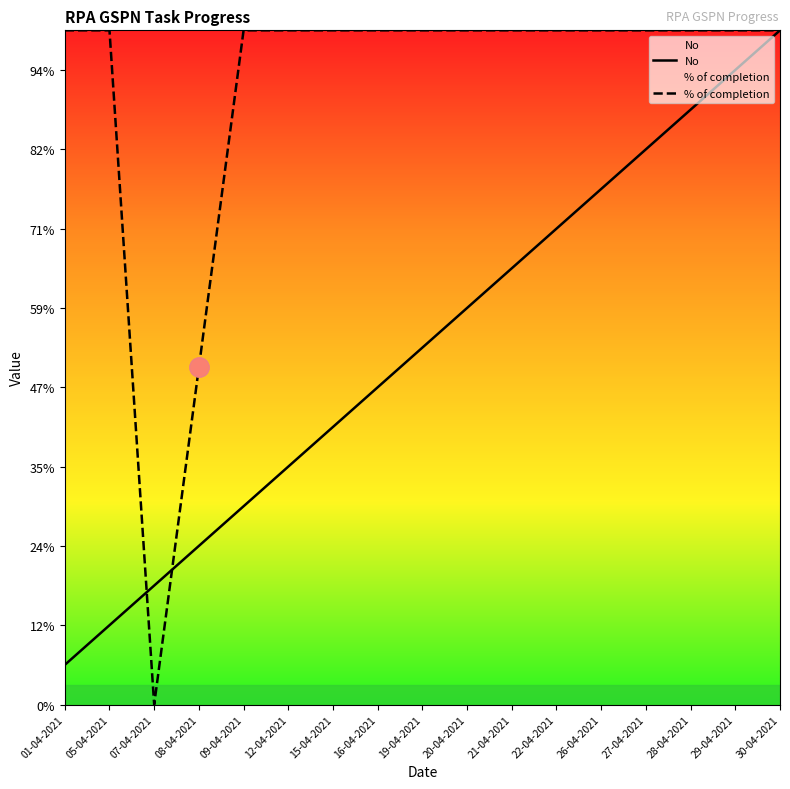

What is the difference between the second highest and minimum values in the % of completion series?

17.0